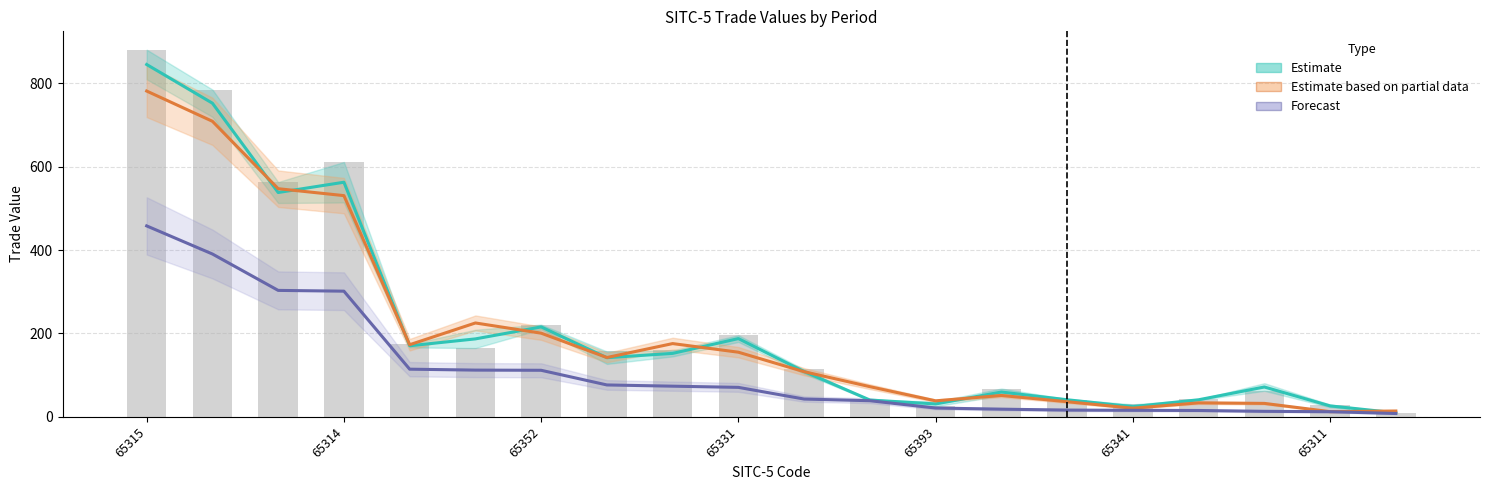

What is the value of the Forecast bar at the 20th from the left?

7.9